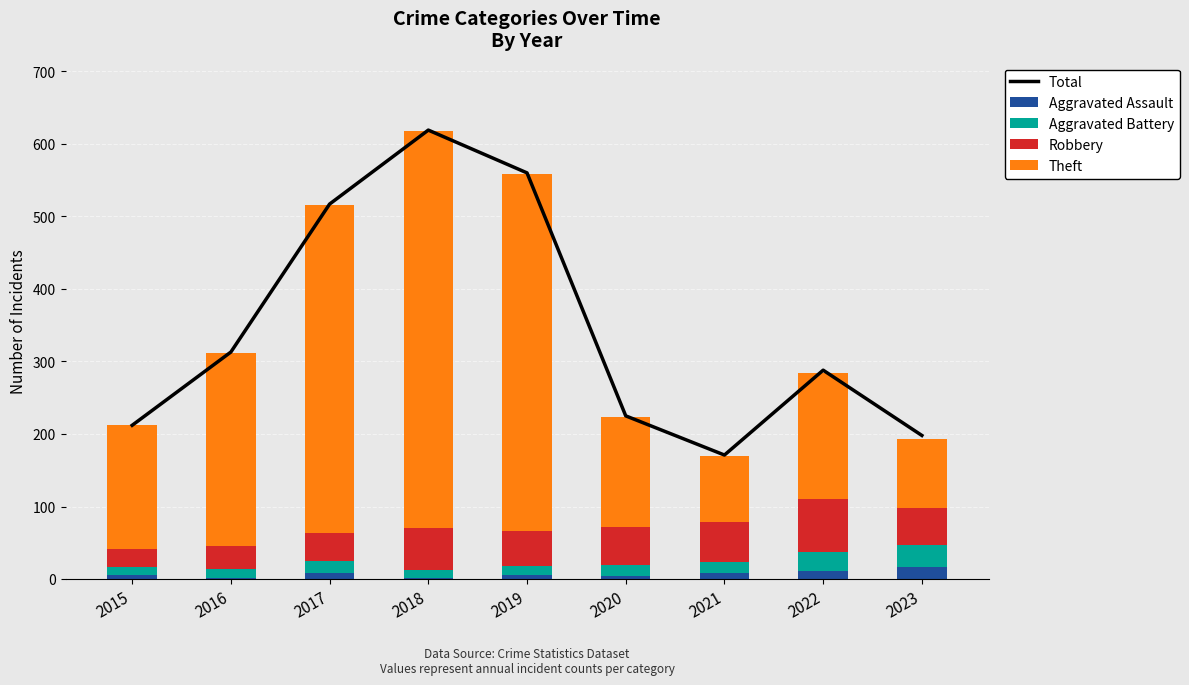

What is the minimum value for Aggravated Assault?

2